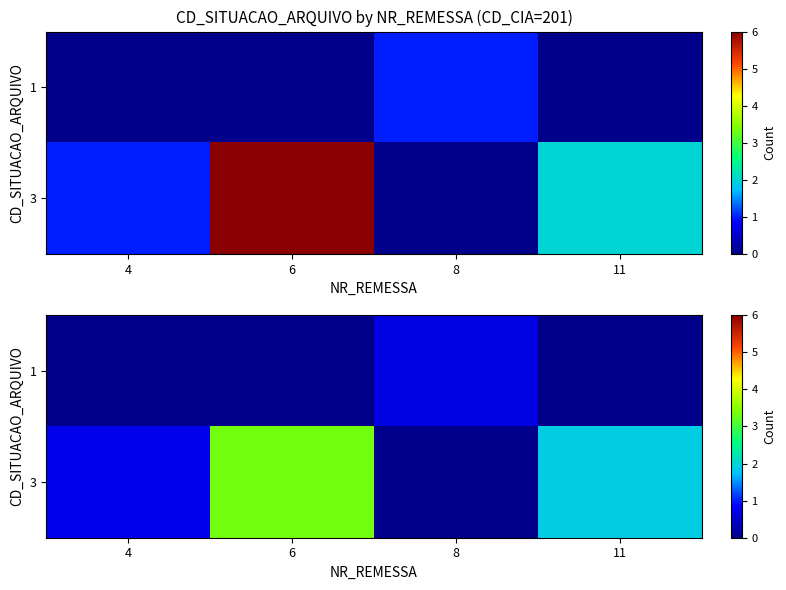

List the series in order of their peak value, lowest first.

row_0, row_1